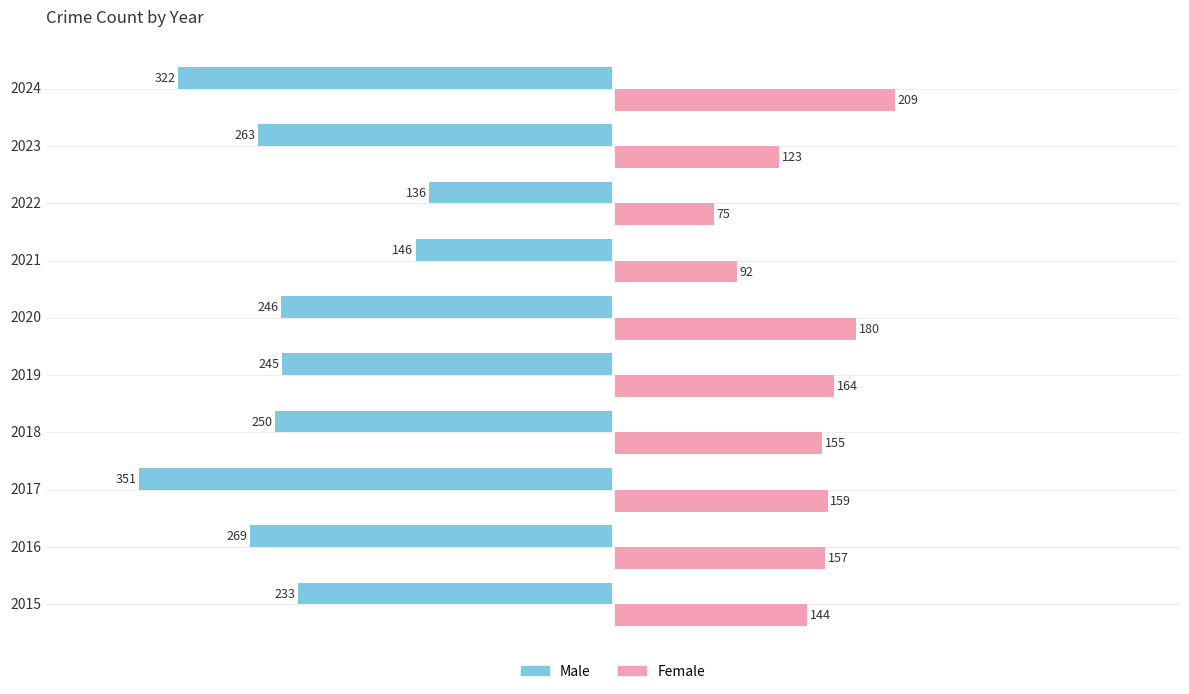

What is the average value of the Female series?

146